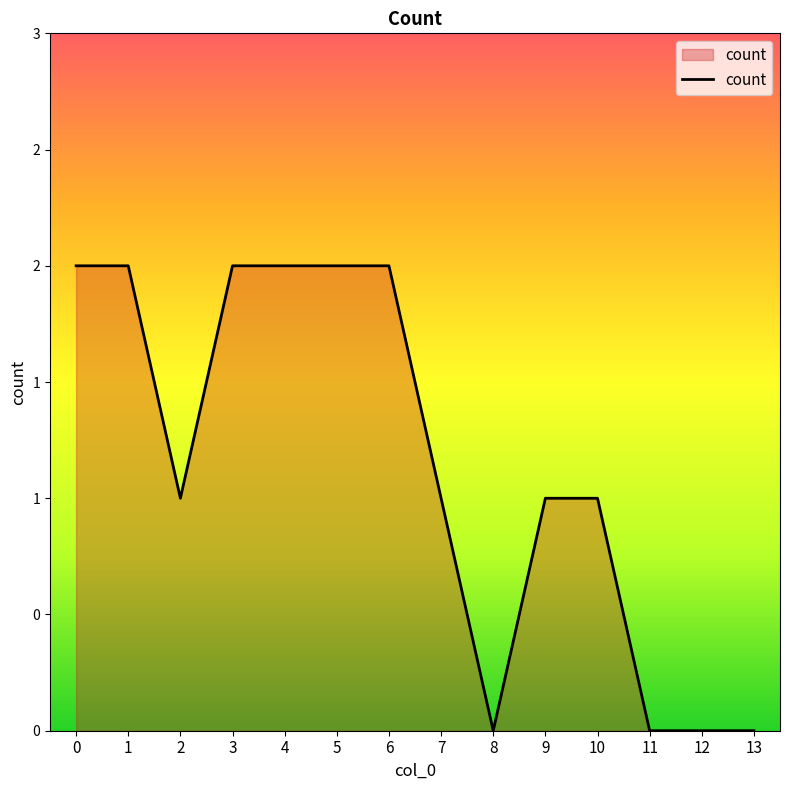

Where is the data nearest to the value 1?

2